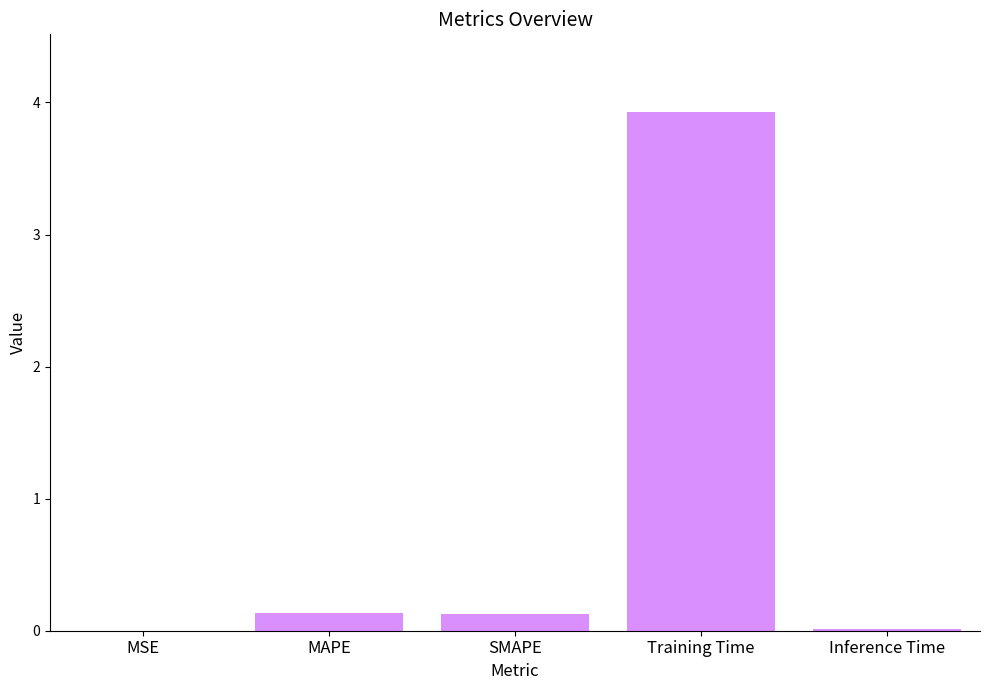

What is the greatest value displayed?

3.9